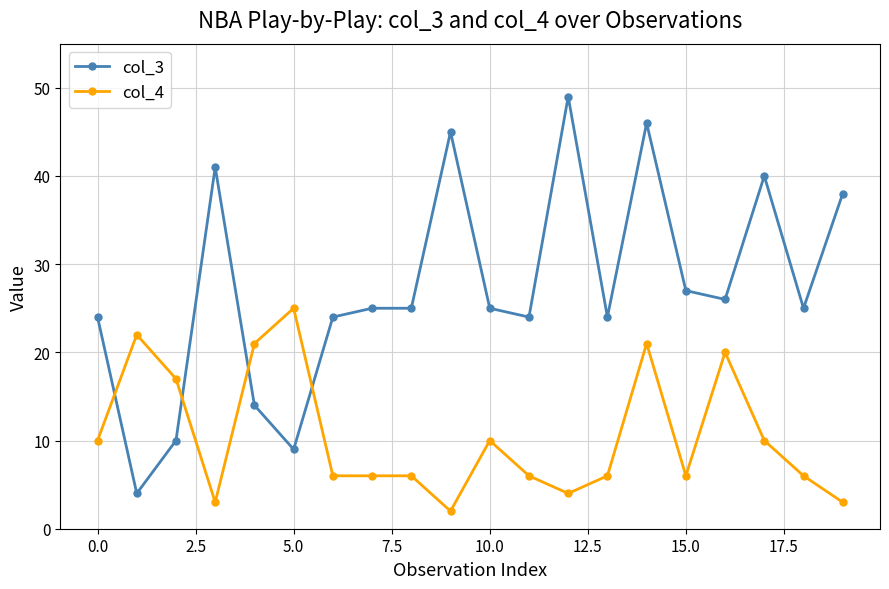

What is the maximum value shown in the chart?

49